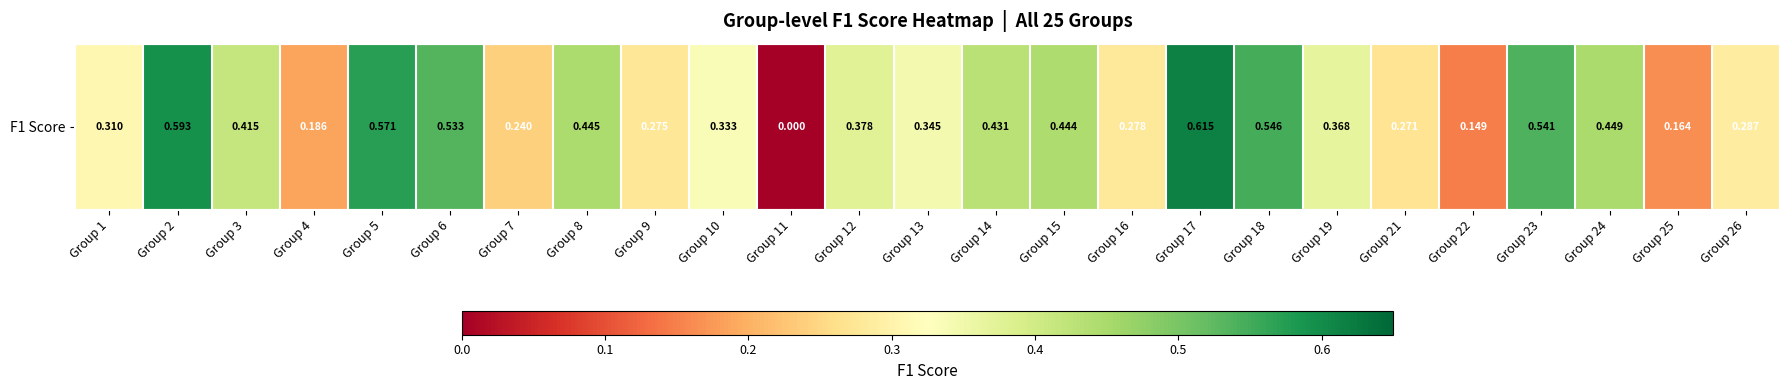

At which category does the chart reach its peak across all series?

Group 17